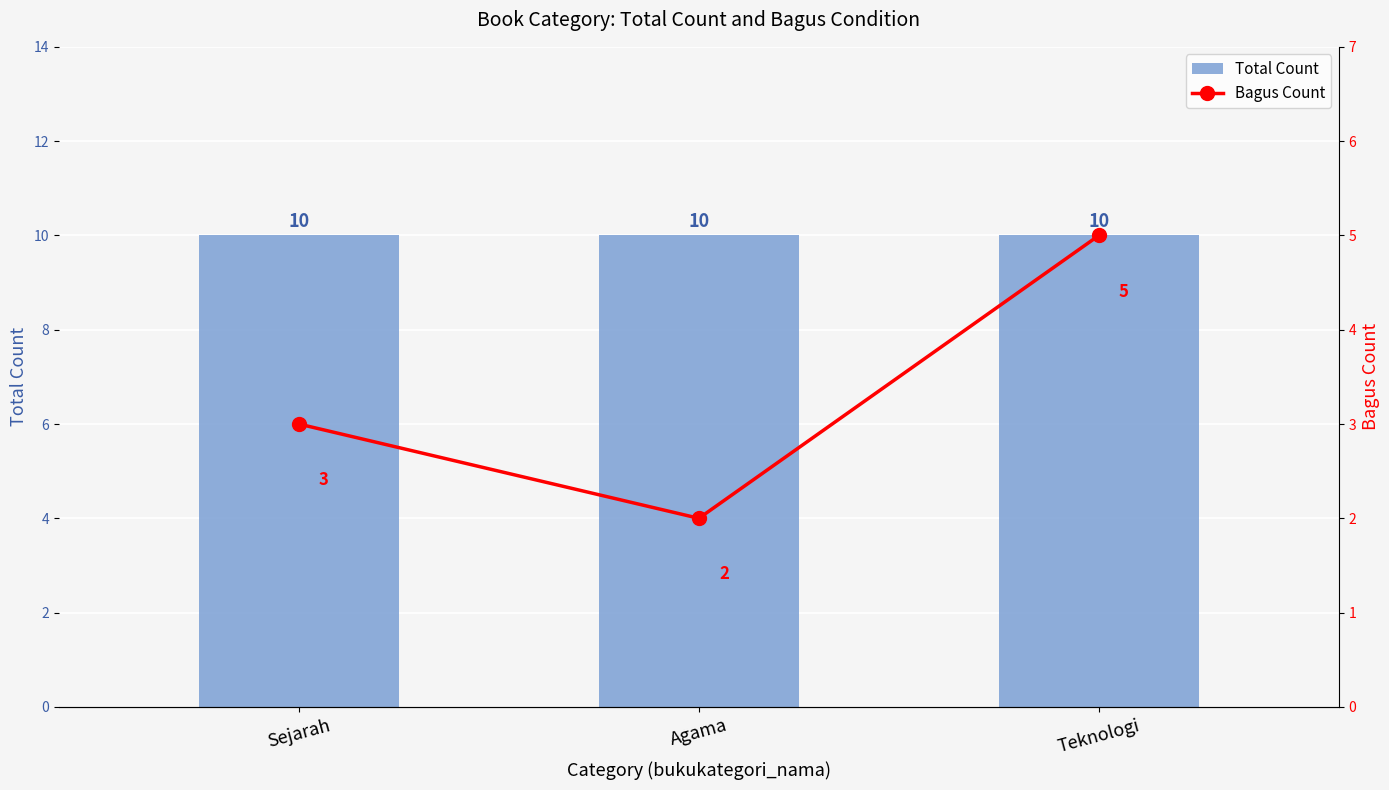

Reading left to right, transcribe all the data shown in this chart.

Total Count: Sejarah=10	Agama=10	Teknologi=10
Bagus Count: Sejarah=3	Agama=2	Teknologi=5